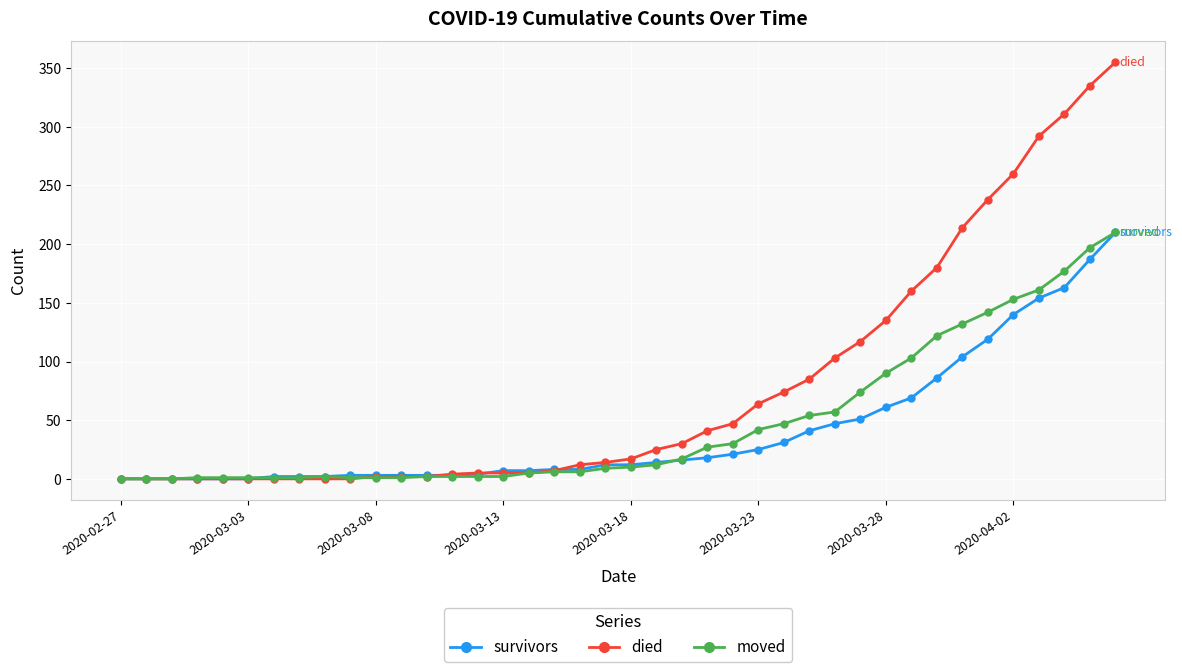

True or false: moved has more than 0 points higher than both neighbors.

True